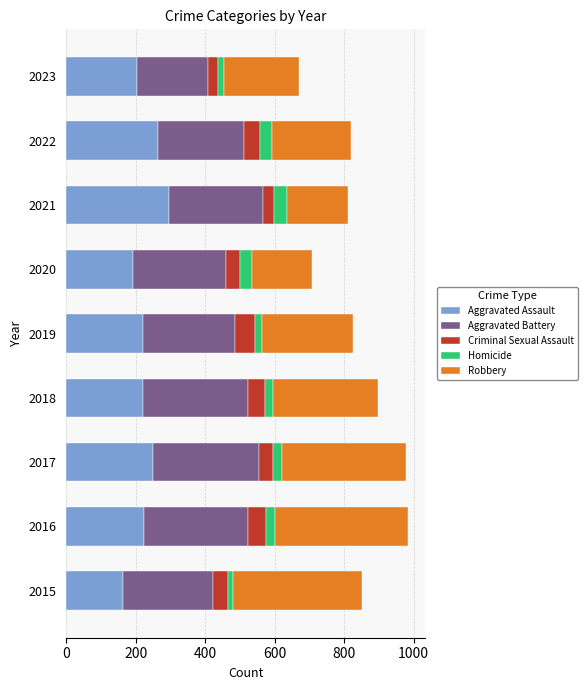

What is the difference between the maximum and minimum values in the Aggravated Assault series?

131